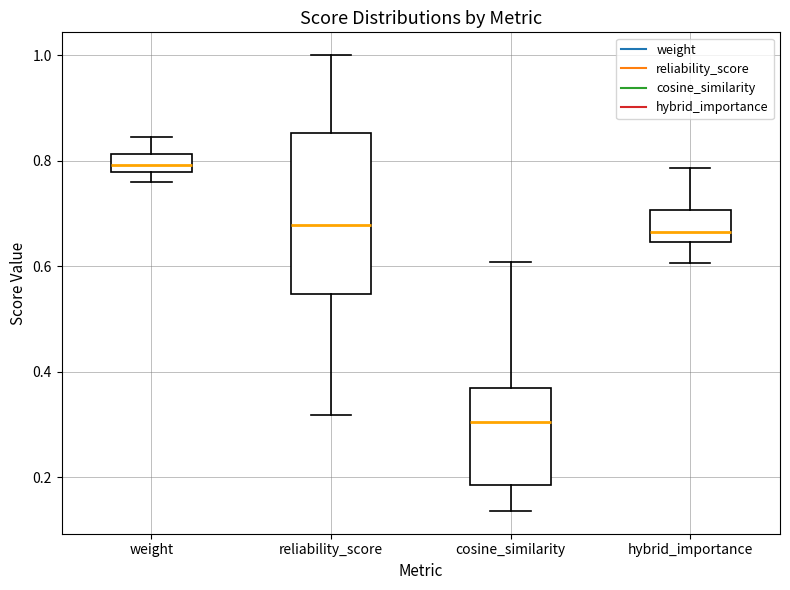

Reading left to right, read every box against the y-axis: the position of its median line, the range the box covers, and the ends of its whiskers. The values are not printed on the chart, so give them approximately, as read against the axis.

weight: median 0.80, box 0.78 to 0.82, whiskers 0.76 to 0.84
reliability_score: median 0.68, box 0.54 to 0.86, whiskers 0.32 to 1.00
cosine_similarity: median 0.30, box 0.18 to 0.36, whiskers 0.14 to 0.60
hybrid_importance: median 0.66, box 0.64 to 0.70, whiskers 0.60 to 0.78